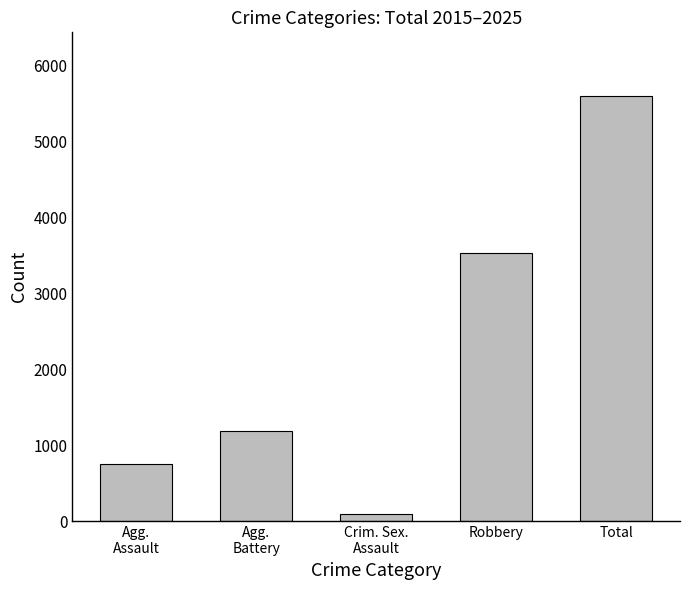

What is the sum of the values at Agg.
Battery and Robbery?

4726